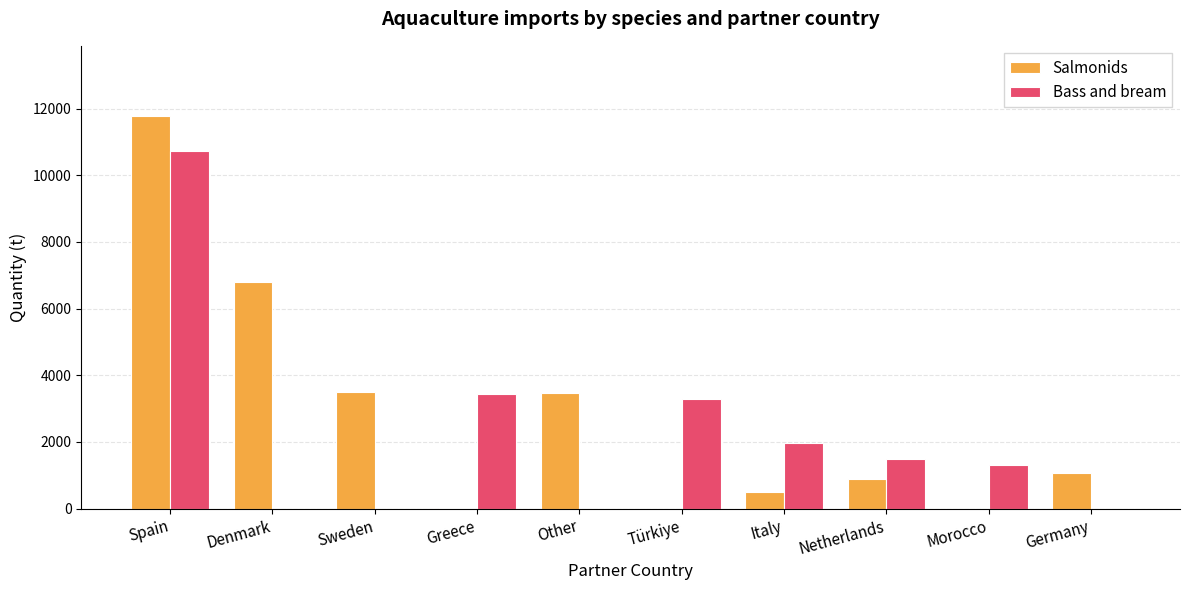

At which label does Bass and bream reach its peak?

Spain